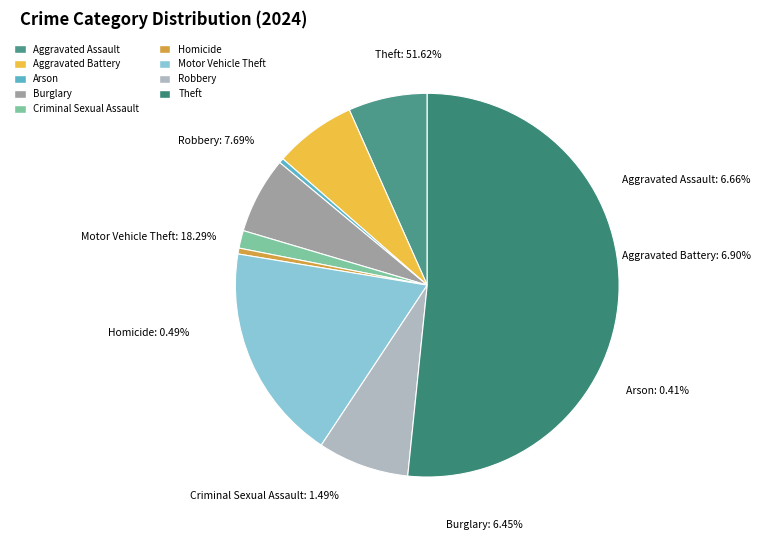

Do Motor Vehicle Theft and Aggravated Battery together represent more than half of the pie?

No